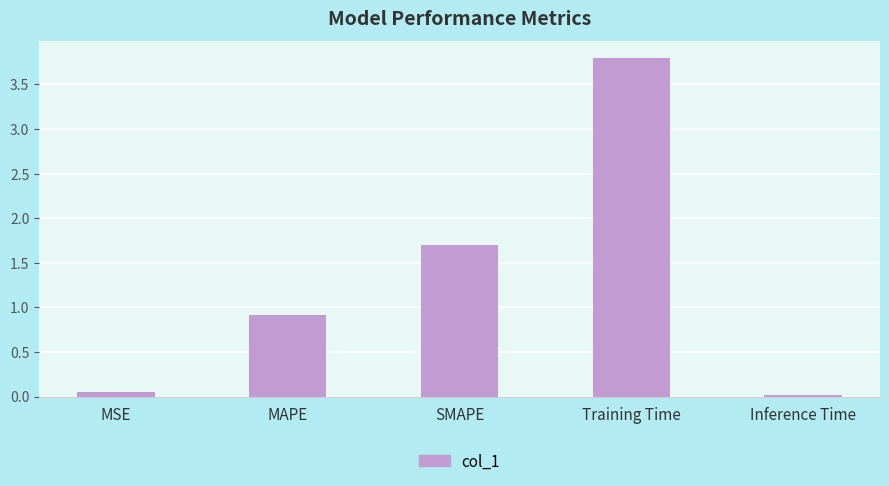

Rank the categories by value from lowest to highest.

Inference Time, MSE, MAPE, SMAPE, Training Time